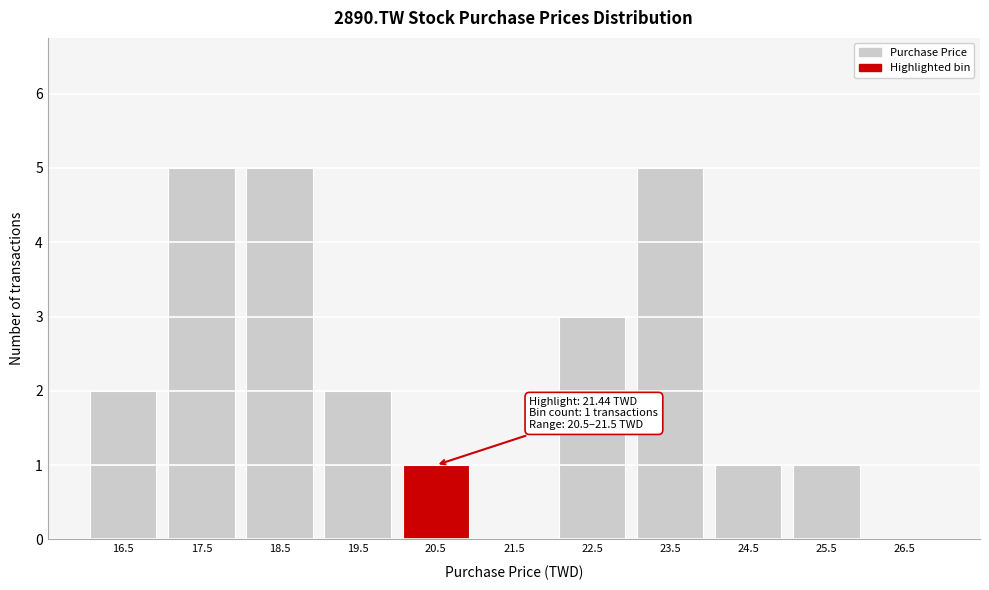

What is the change in value from 17.5 to 24.5?

-4